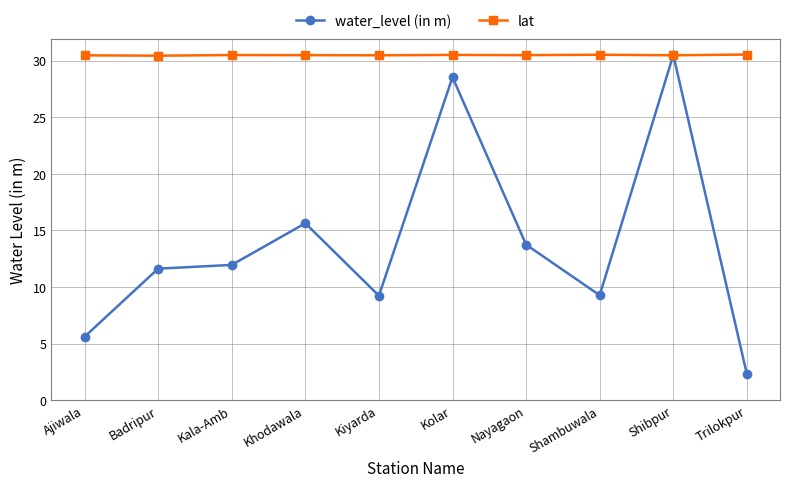

Which series changed the most between Badripur and Trilokpur?

water_level (in m)